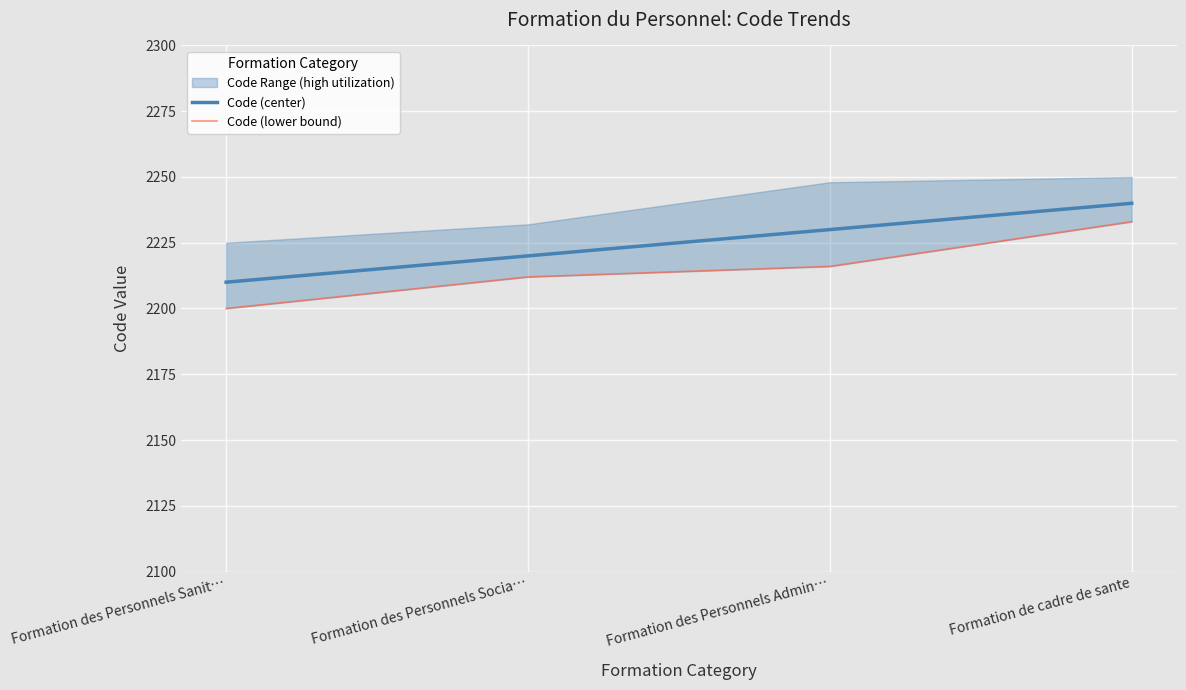

Reading left to right, what are all the values shown in this chart?

Code (center): 2210	2220	2230	2240
Code (lower bound): 2200	2212	2216	2233